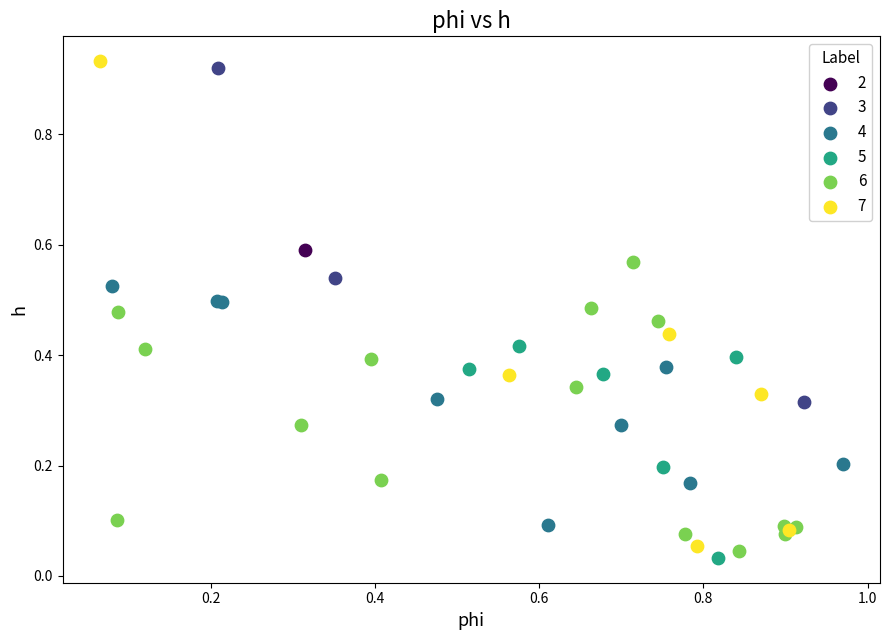

Which series reaches the maximum Y coordinate?

7